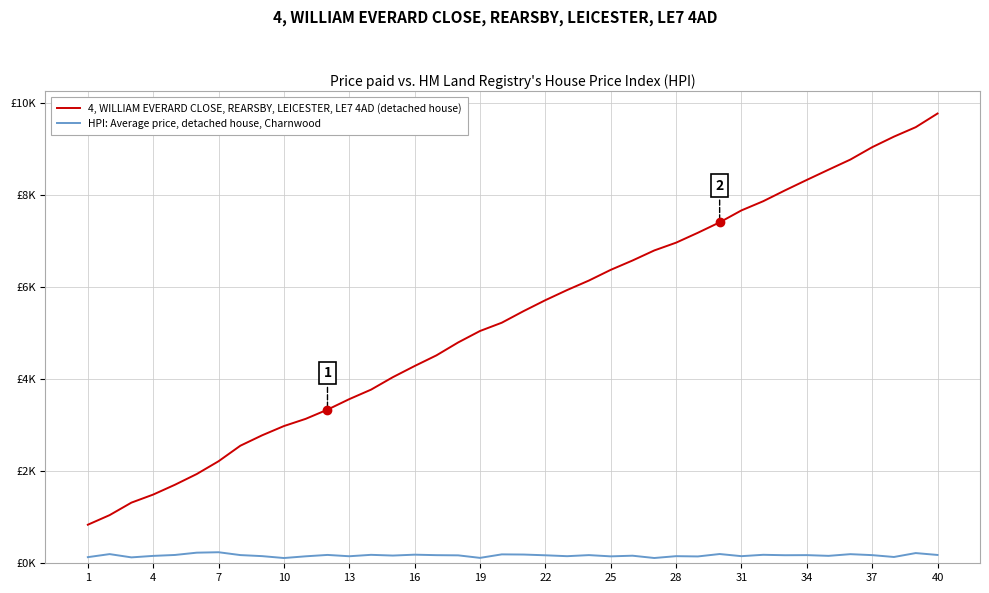

Does the chart display data point markers on the line(s)?

No